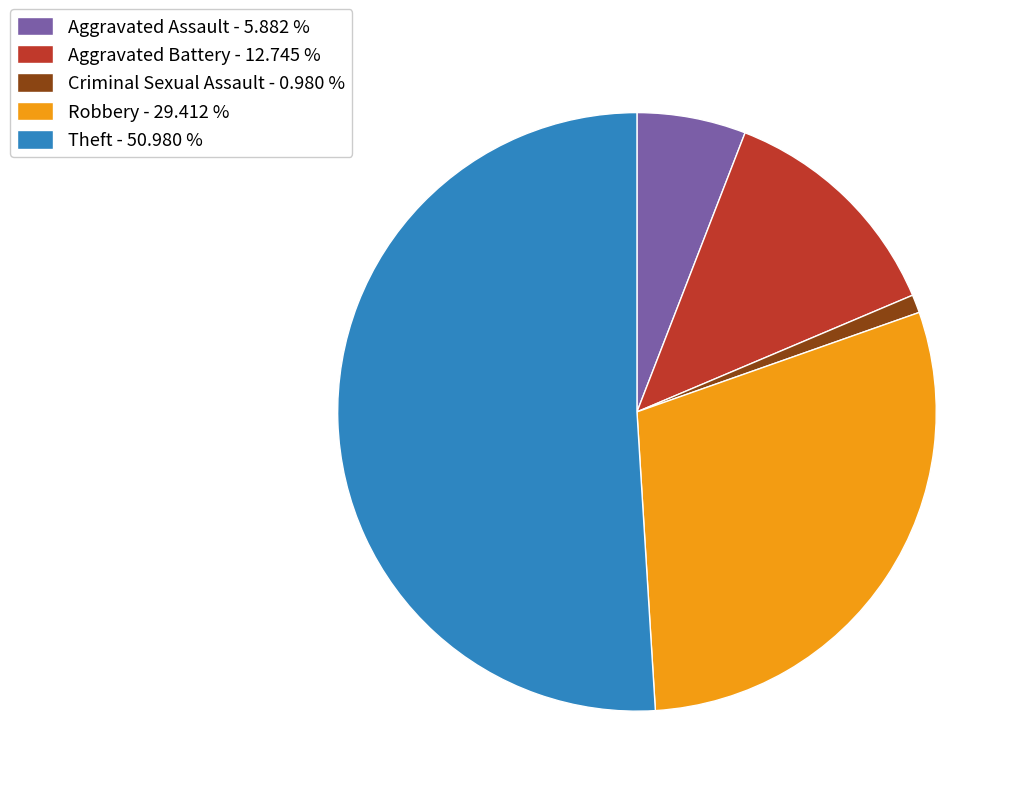

Which slice is the smallest?

Criminal Sexual Assault